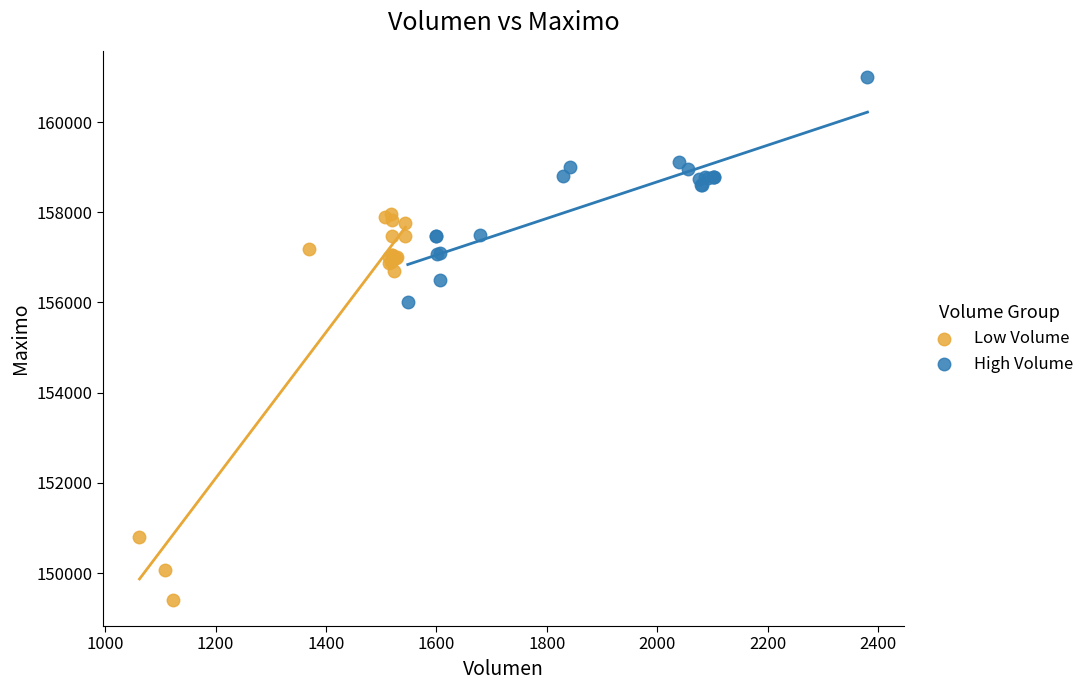

Which series contains the highest Y value?

High Volume